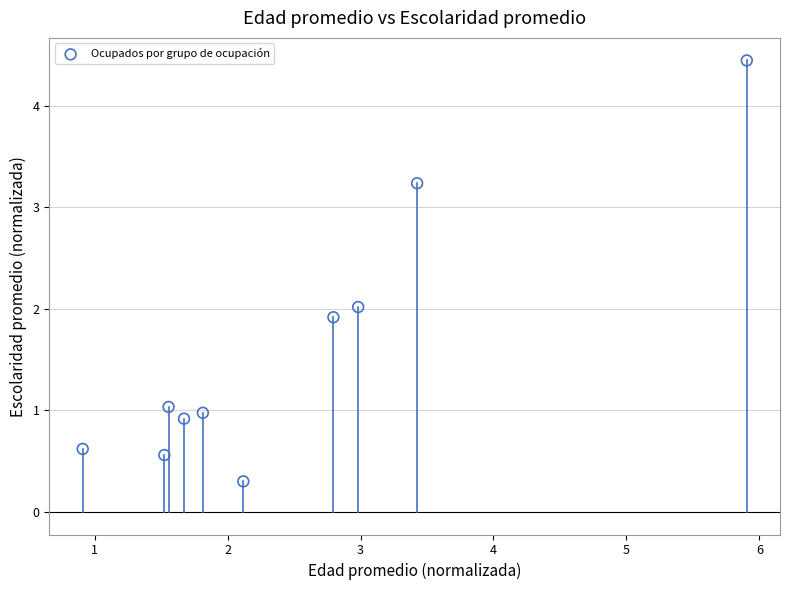

What is the range of X values (max minus min)?

5.0